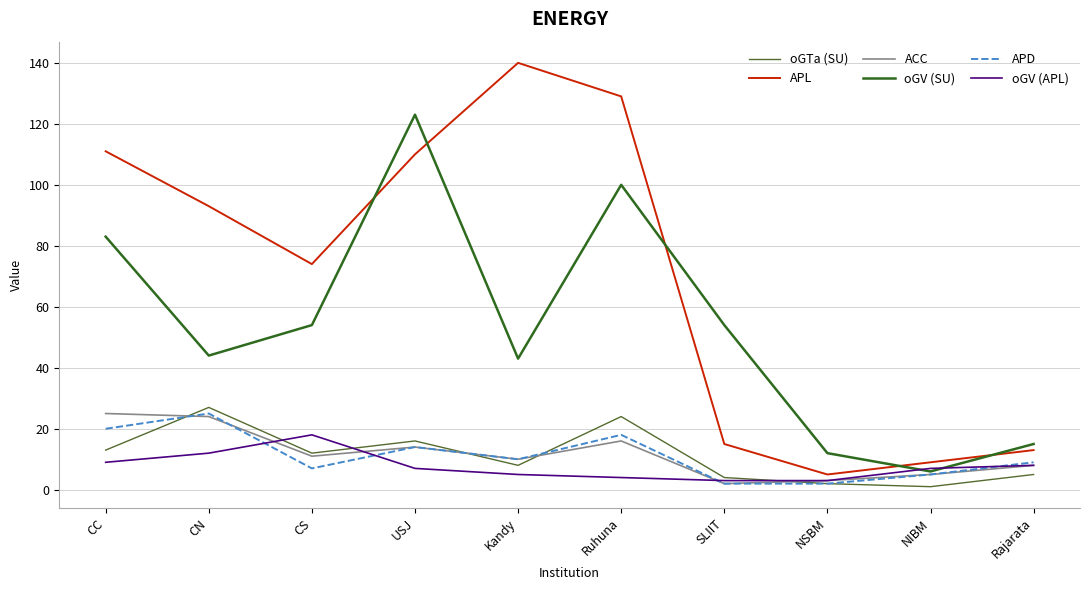

Is it true that oGV (SU) equals 10 at Rajarata?

False